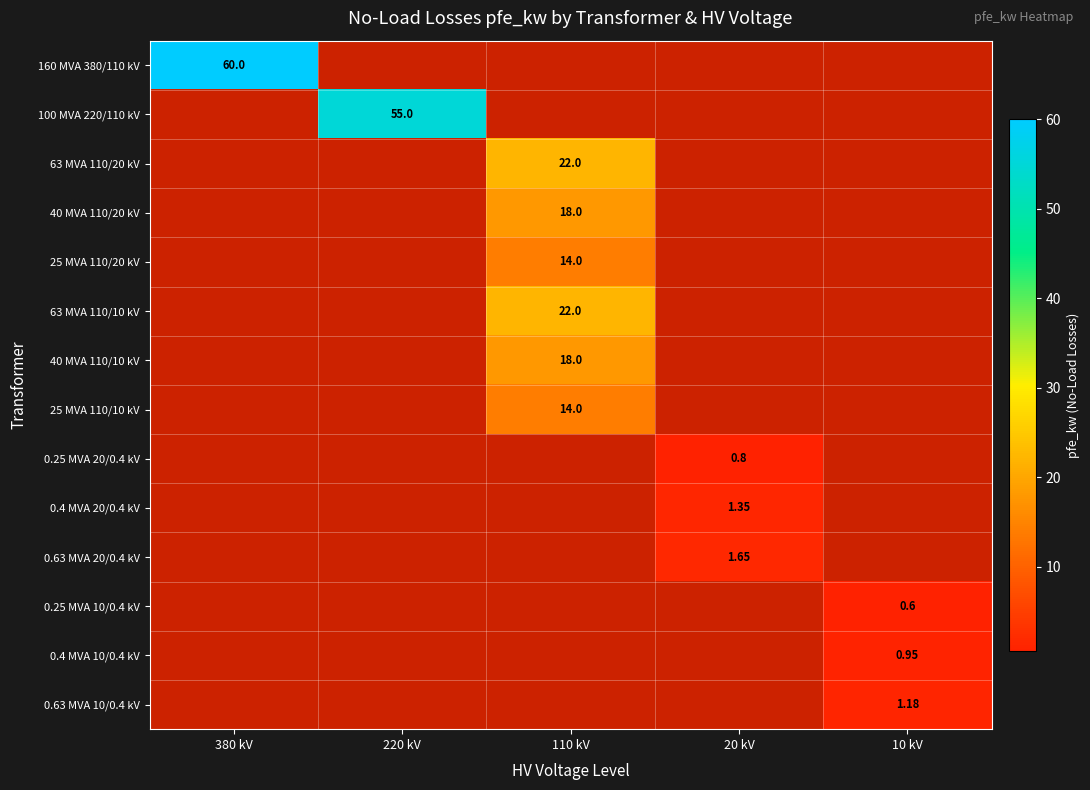

How many categories are shown in the chart?

5